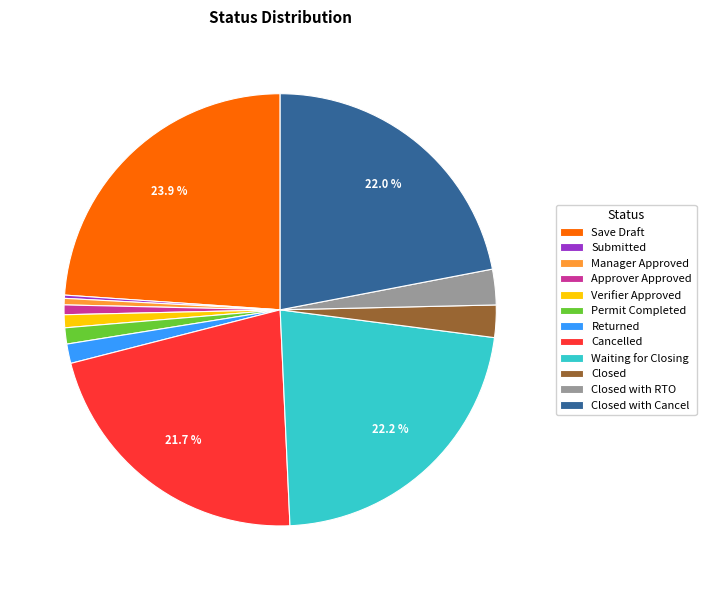

Is Closed the majority of the pie?

No